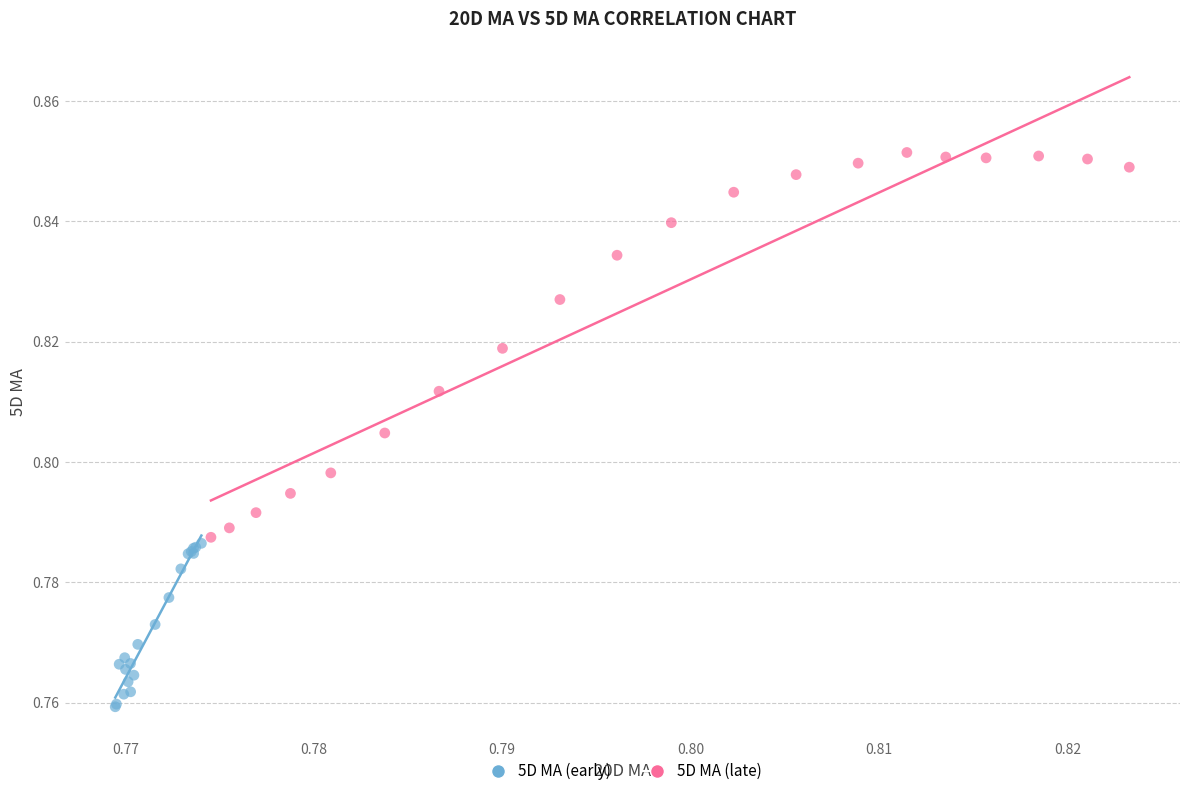

Which series contains the highest Y value?

5D MA (late)